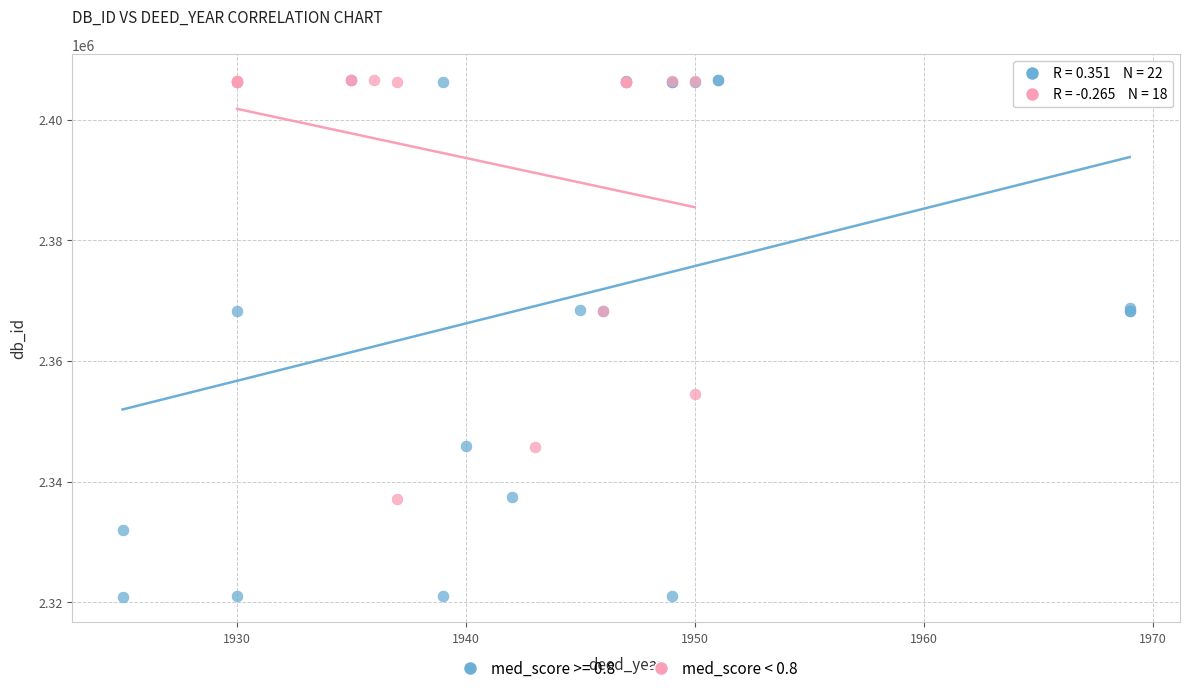

Which series has the largest Y range (max minus min)?

med_score >= 0.8